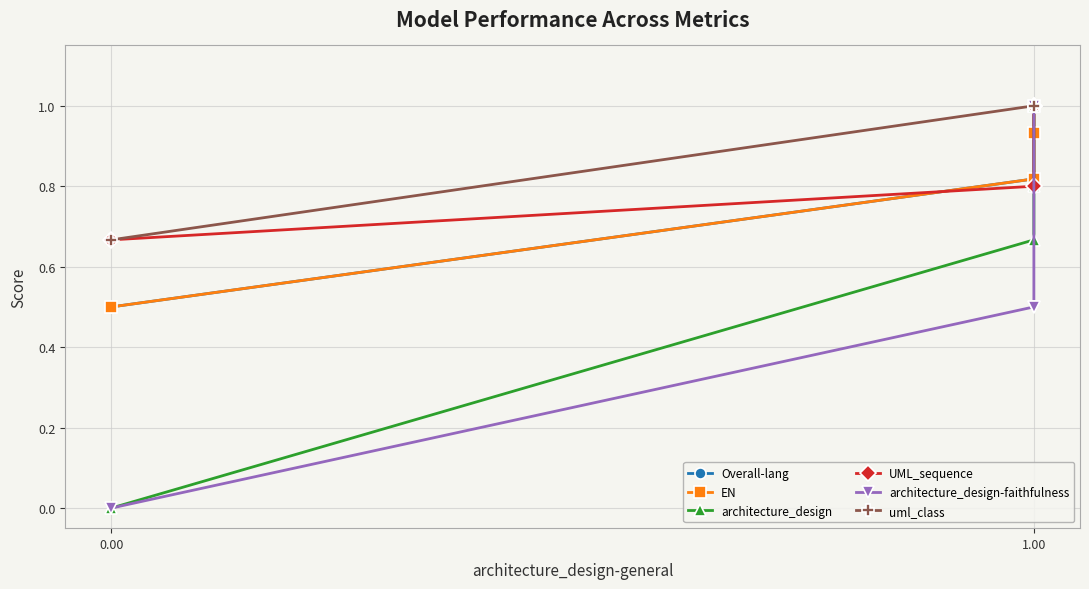

Is the value of architecture_design at 1.00 greater than the value of uml_class at 0.00?

Yes